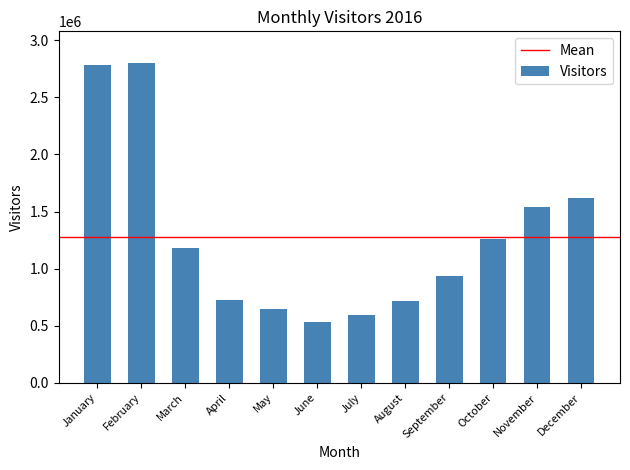

Is it true that the value at September is 938420?

True